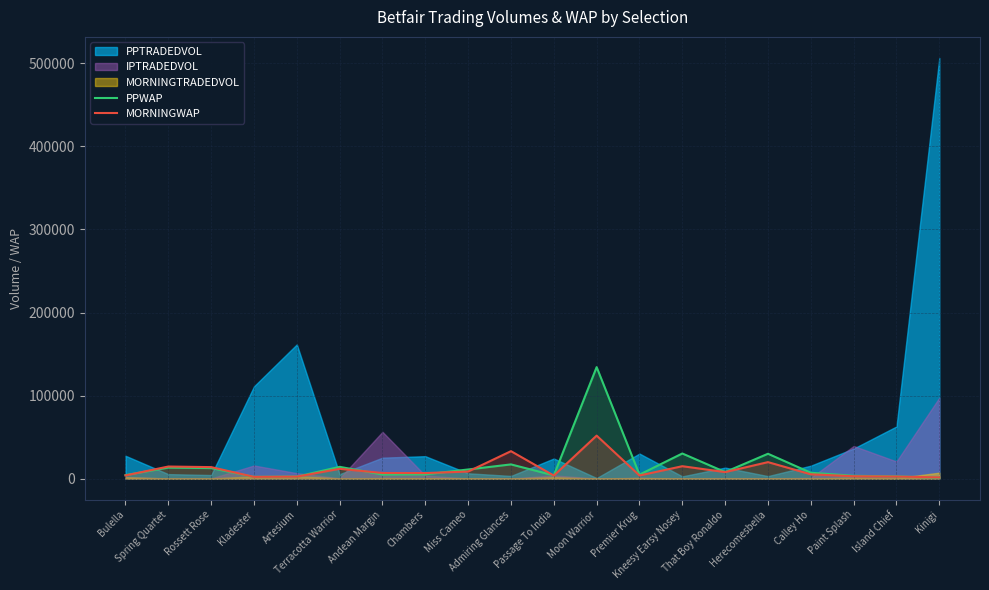

What is the highest value of the MORNINGWAP series?

51770